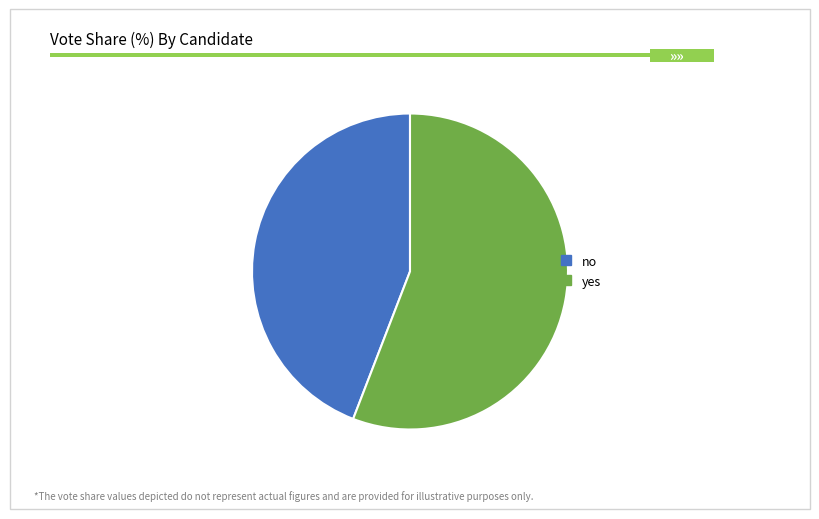

Do yes and no together represent more than half of the pie?

Yes